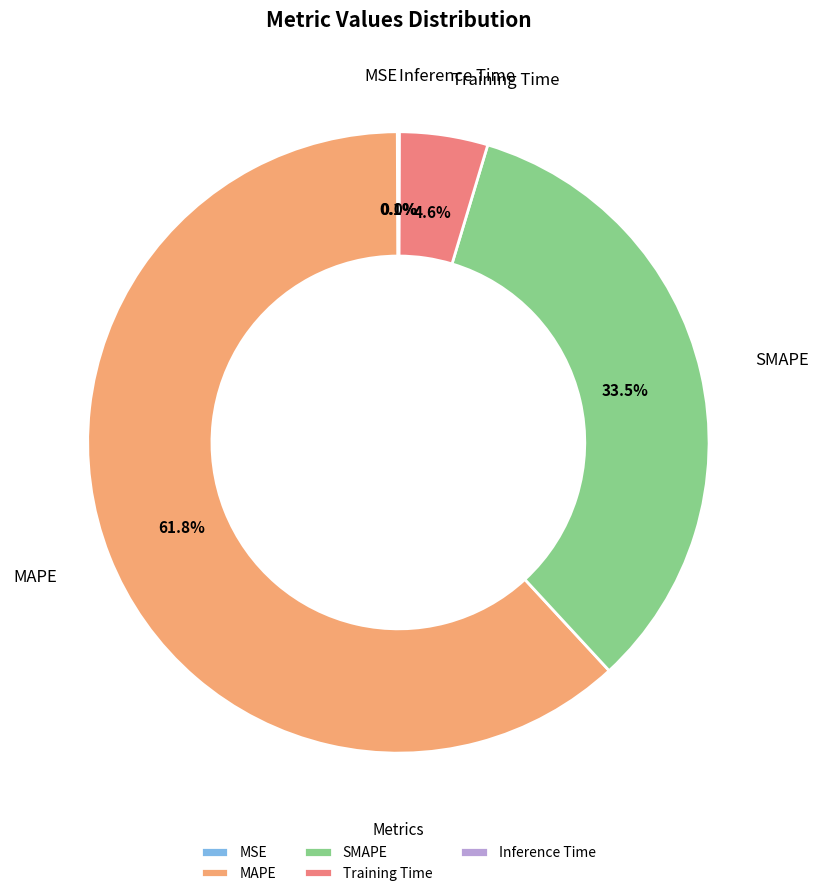

Combined, do Training Time and SMAPE account for over 50%?

No